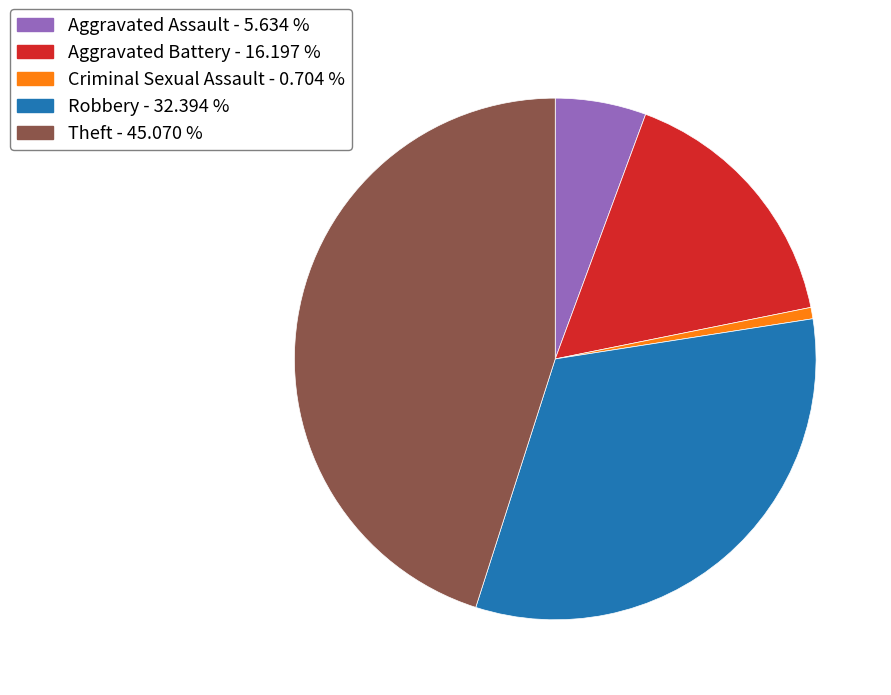

Do Criminal Sexual Assault - 0.704 % and Robbery - 32.394 % together represent more than half of the pie?

No